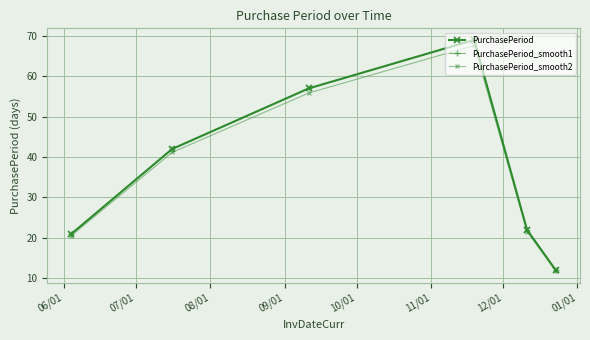

Is this an area chart (filled region under the line)?

No